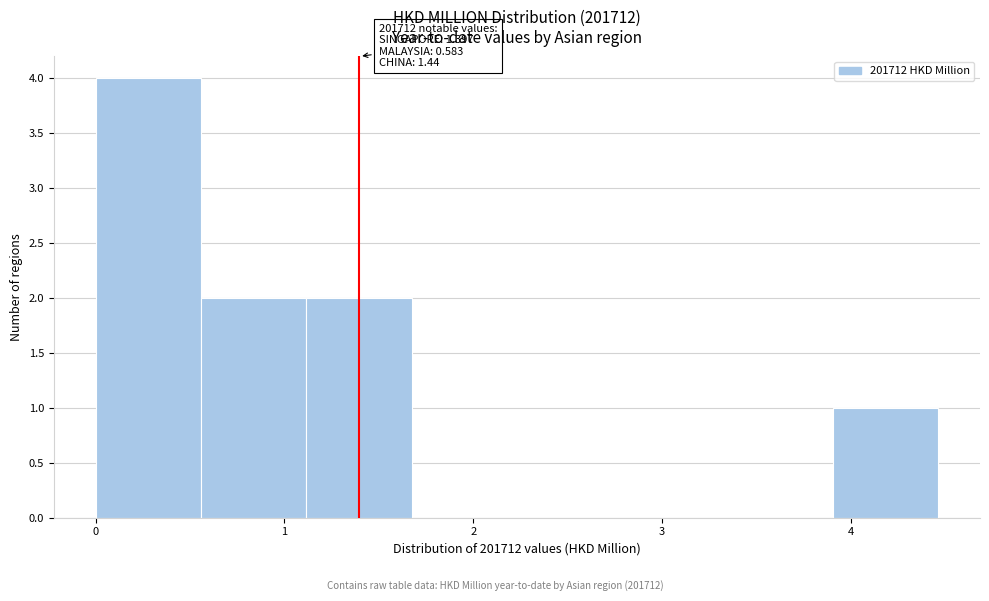

Which range on the x-axis has the tallest bar?

0.0 to 0.6